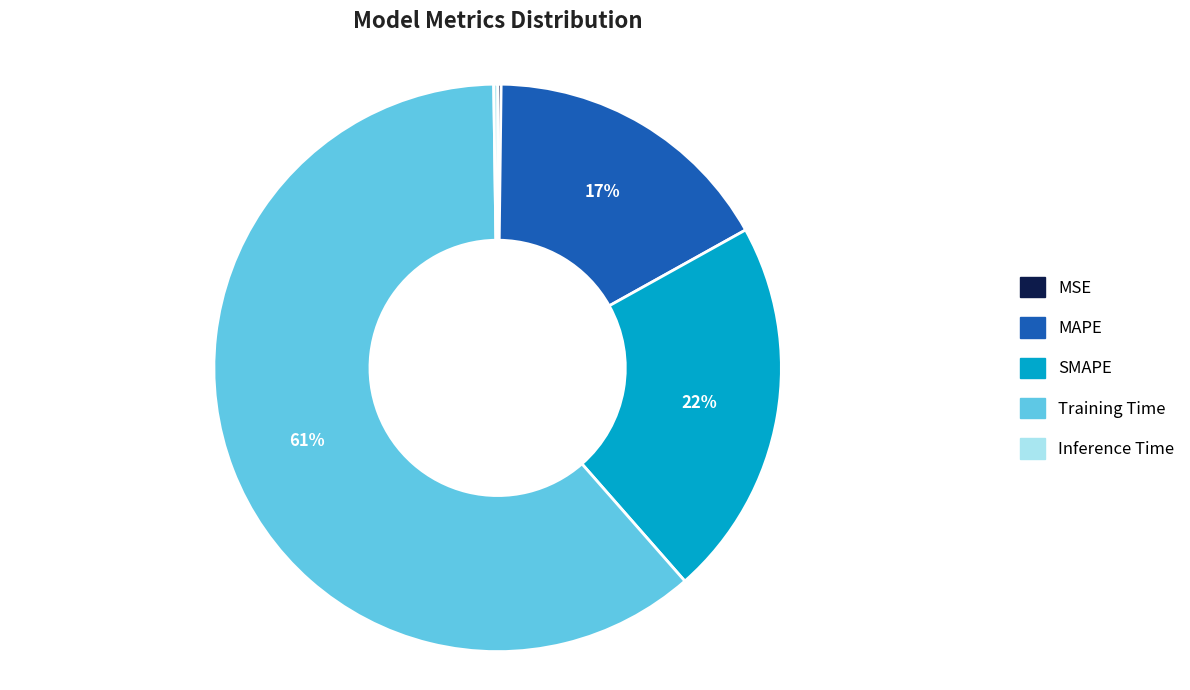

Which category has the biggest portion of the pie?

Training Time